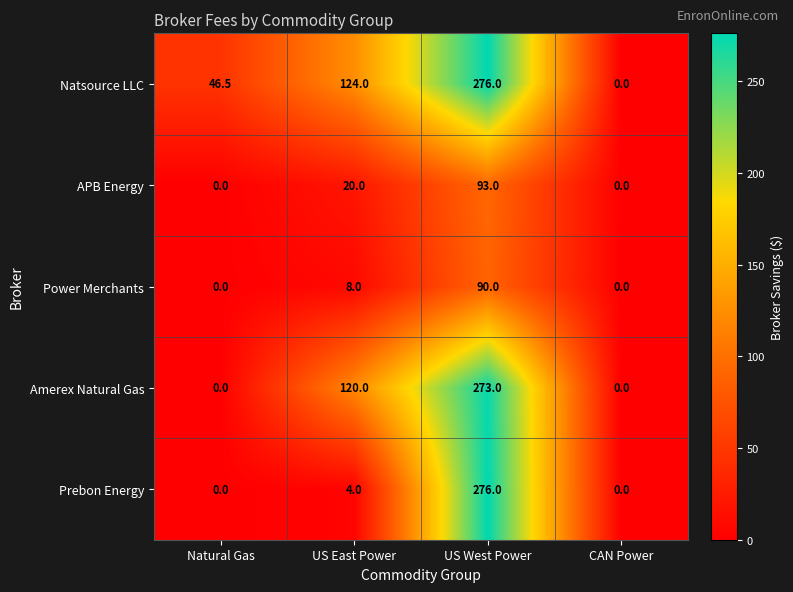

What is the difference between the Natsource LLC values at US West Power and US East Power?

152.0